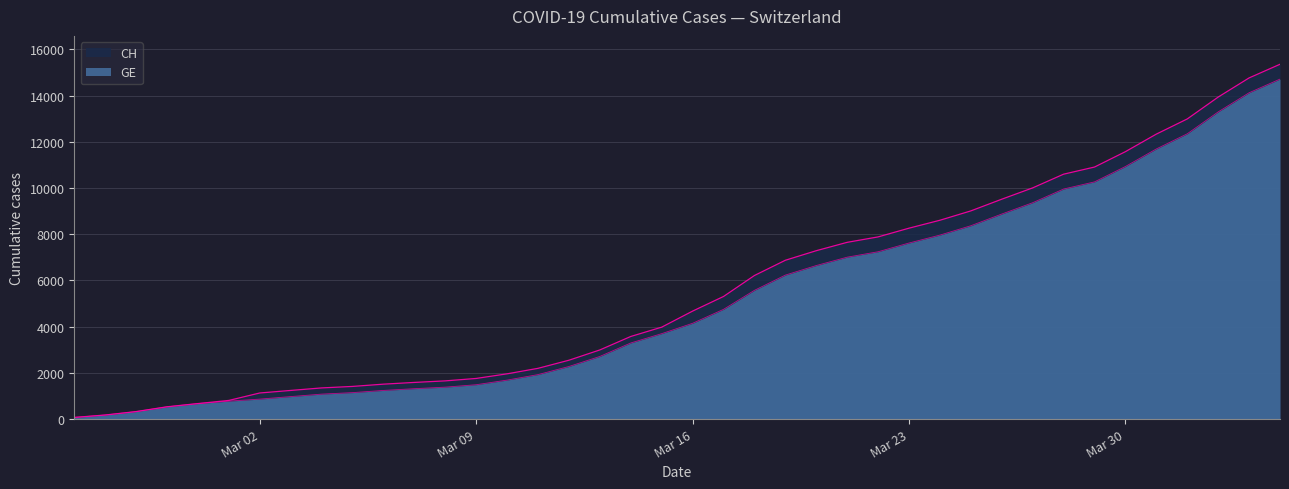

Reading right to left, extract all data points from this chart.

CH: 15359	14768	13939	12992	12336	11576	10910	10601	10008	9518	9012	8607	8264	7886	7651	7289	6875	6215	5307	4674	3979	3576	2993	2548	2197	1959	1759	1654	1587	1512	1414	1349	1240	1130	808	672	532	325	177	72
GE: 14717	14126	13297	12350	11694	10934	10268	9959	9366	8876	8370	7965	7622	7244	7009	6647	6233	5573	4750	4147	3698	3295	2712	2277	1926	1688	1488	1383	1316	1241	1146	1081	974	865	778	672	532	325	177	72